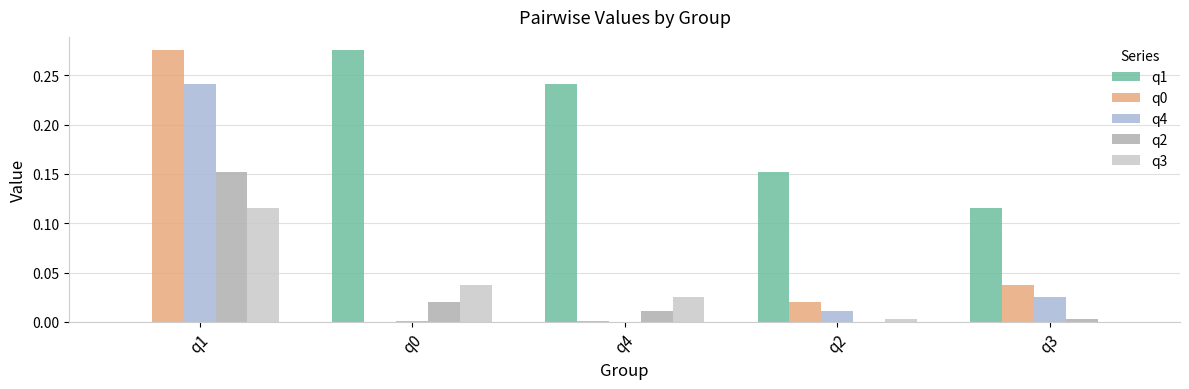

Which series has the largest total across all categories?

q1